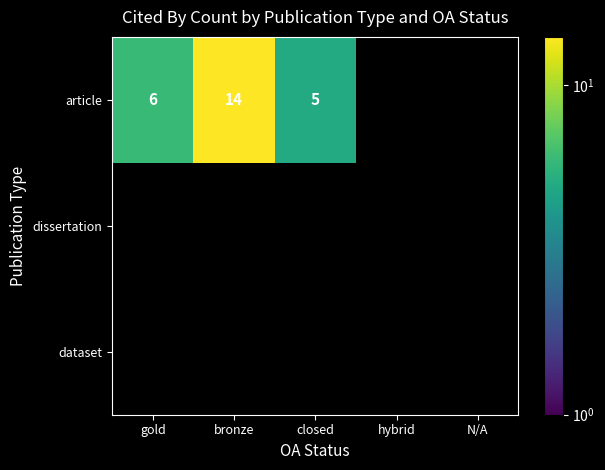

Which label corresponds to the largest value in the chart?

bronze